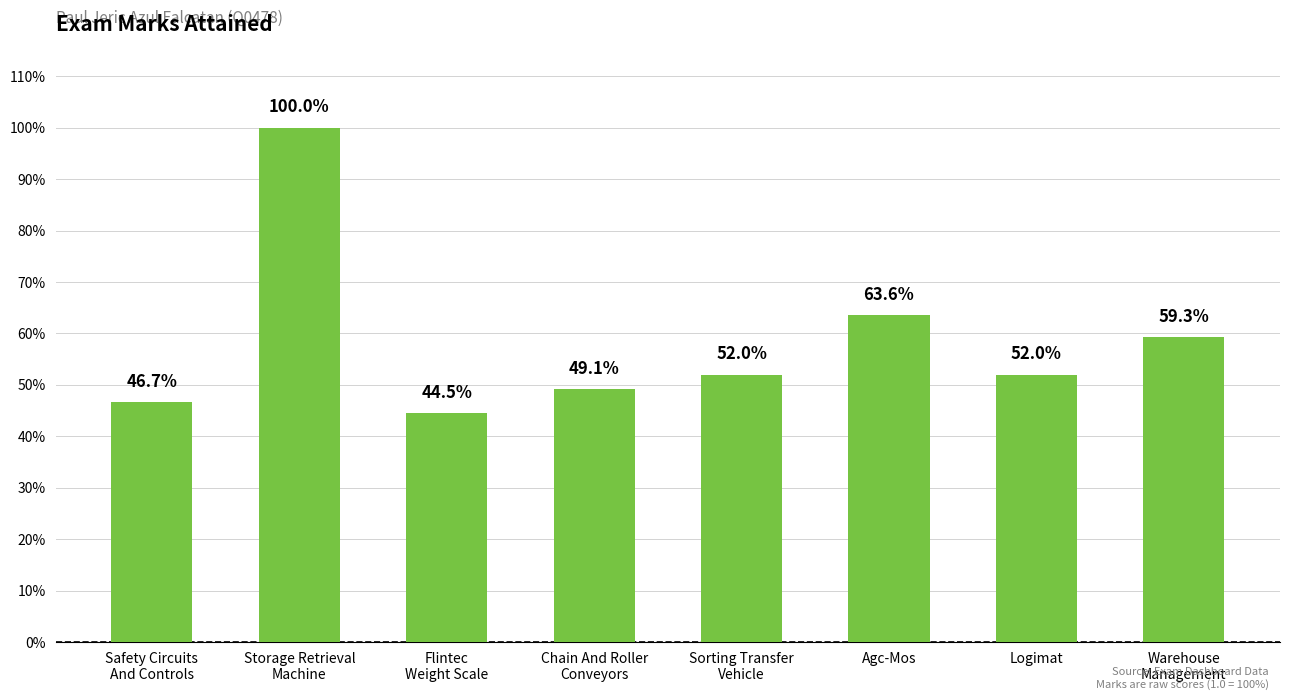

What is the change in value from Logimat to Warehouse
Management?

+0.1